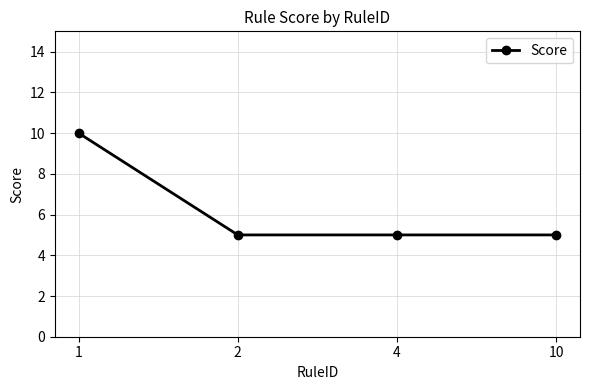

Reading right to left, transcribe all the data shown in this chart.

5	5	5	10